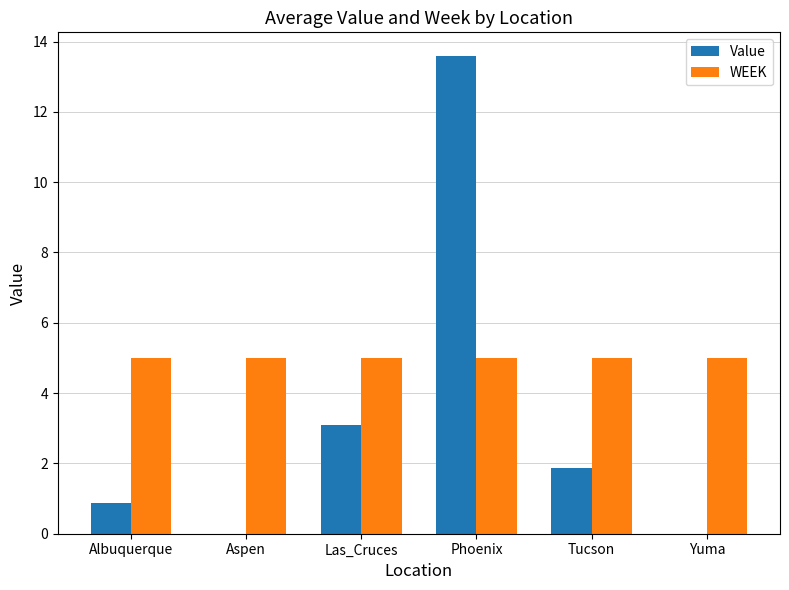

Reading left to right, list all the values displayed in this chart.

Value: Albuquerque=0.9	Aspen=0.0	Las_Cruces=3.1	Phoenix=13.6	Tucson=1.9	Yuma=0.0
WEEK: Albuquerque=5.0	Aspen=5.0	Las_Cruces=5.0	Phoenix=5.0	Tucson=5.0	Yuma=5.0